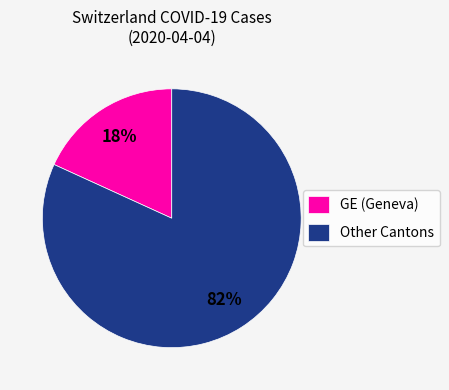

True or false: Other Cantons accounts for 95% of the total.

False